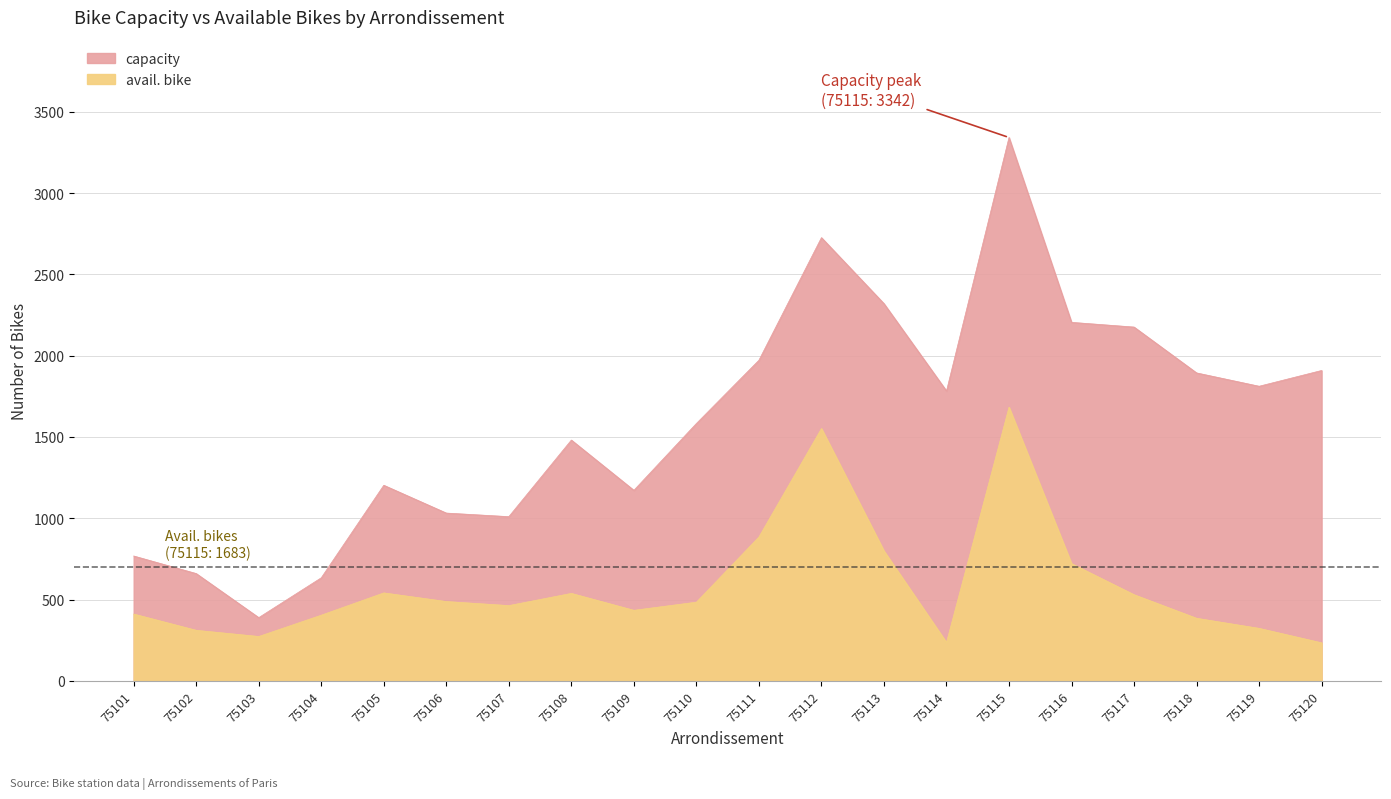

The value of capacity at 75103 is 144. True or false?

False